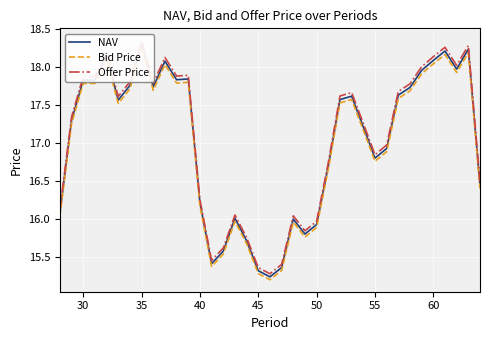

Is the value of Offer Price at 15 greater than the value of NAV at 30?

No